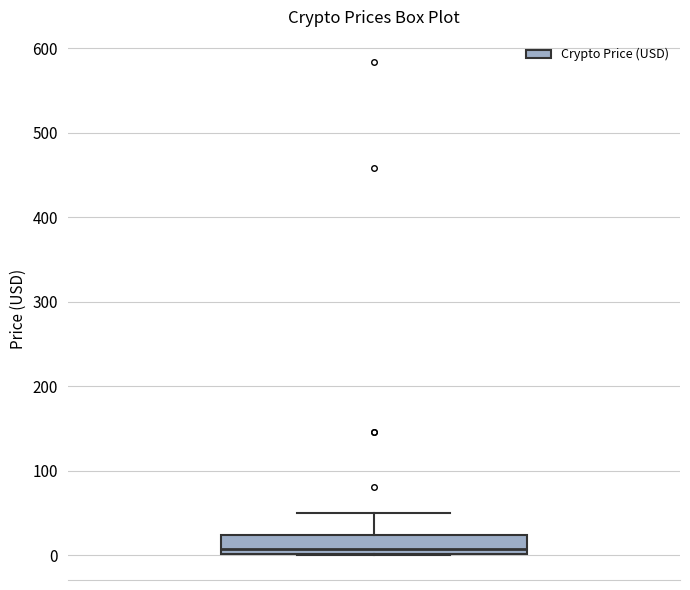

Where does the upper whisker of the box end on the y-axis? The values are not printed on the chart, so give them approximately, as read against the axis.

50